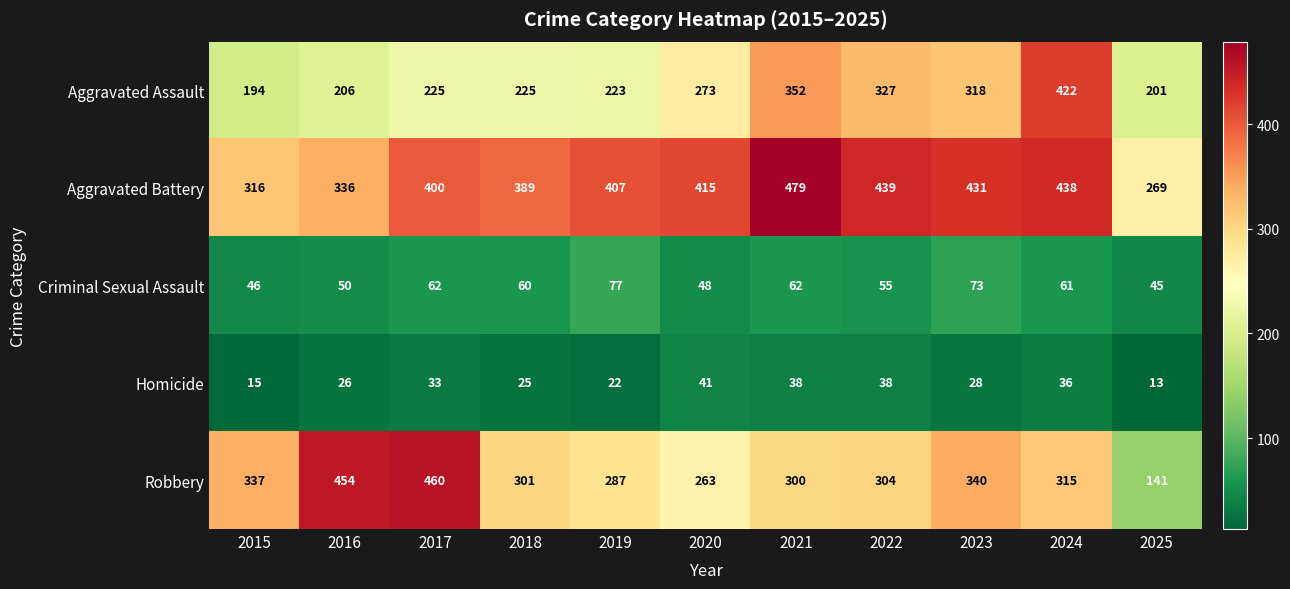

The Aggravated Battery series shows 160 at 2018. True or false?

False